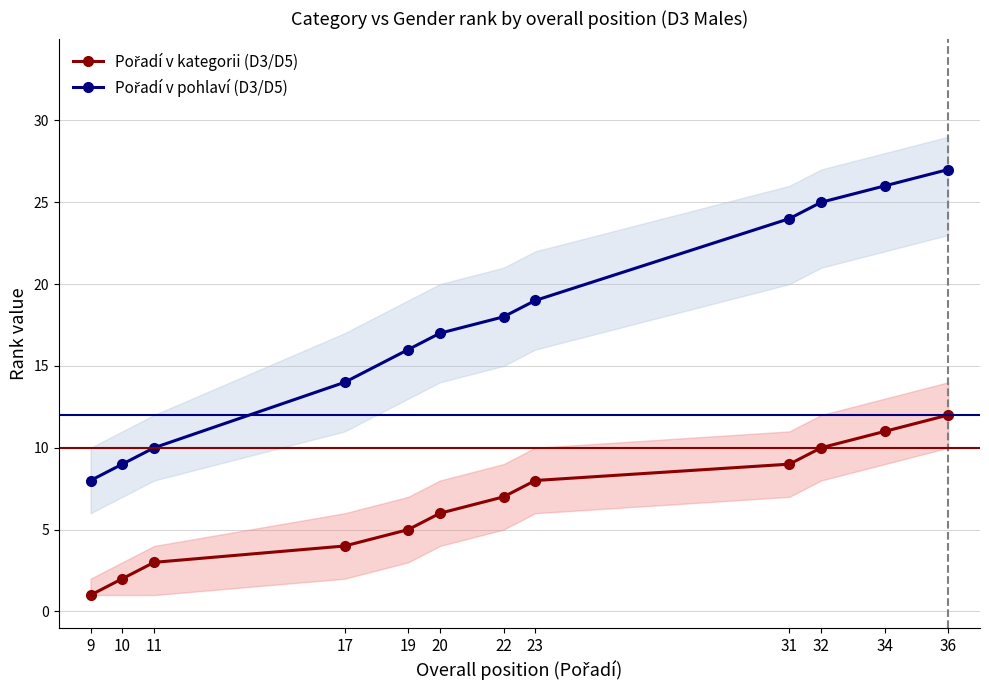

What is the difference between the Pořadí v kategorii (D3/D5) values at 10 and 11?

1